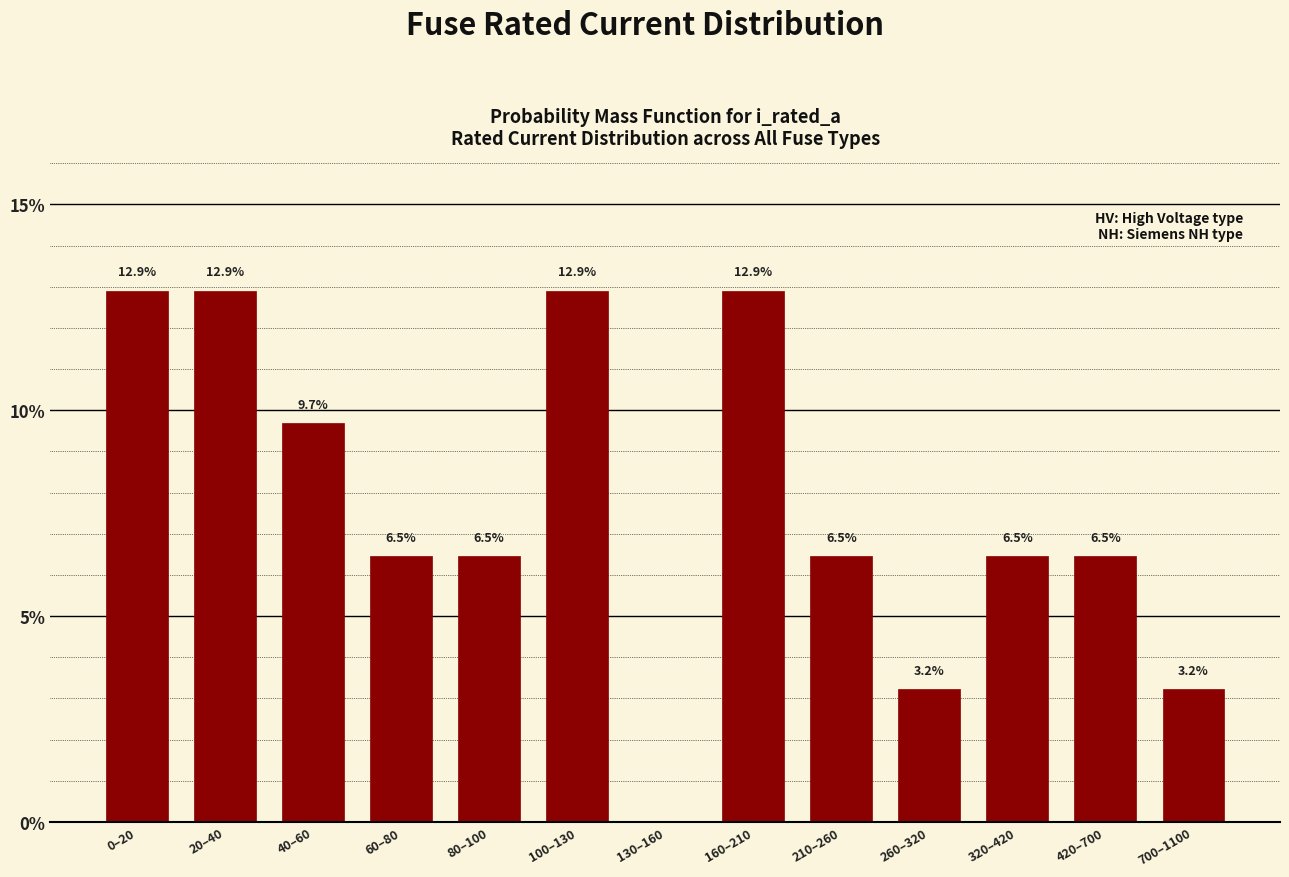

Reading left to right, list all the values displayed in this chart.

0–20=12.9	20–40=12.9	40–60=9.7	60–80=6.5	80–100=6.5	100–130=12.9	130–160=0.0	160–210=12.9	210–260=6.5	260–320=3.2	320–420=6.5	420–700=6.5	700–1100=3.2